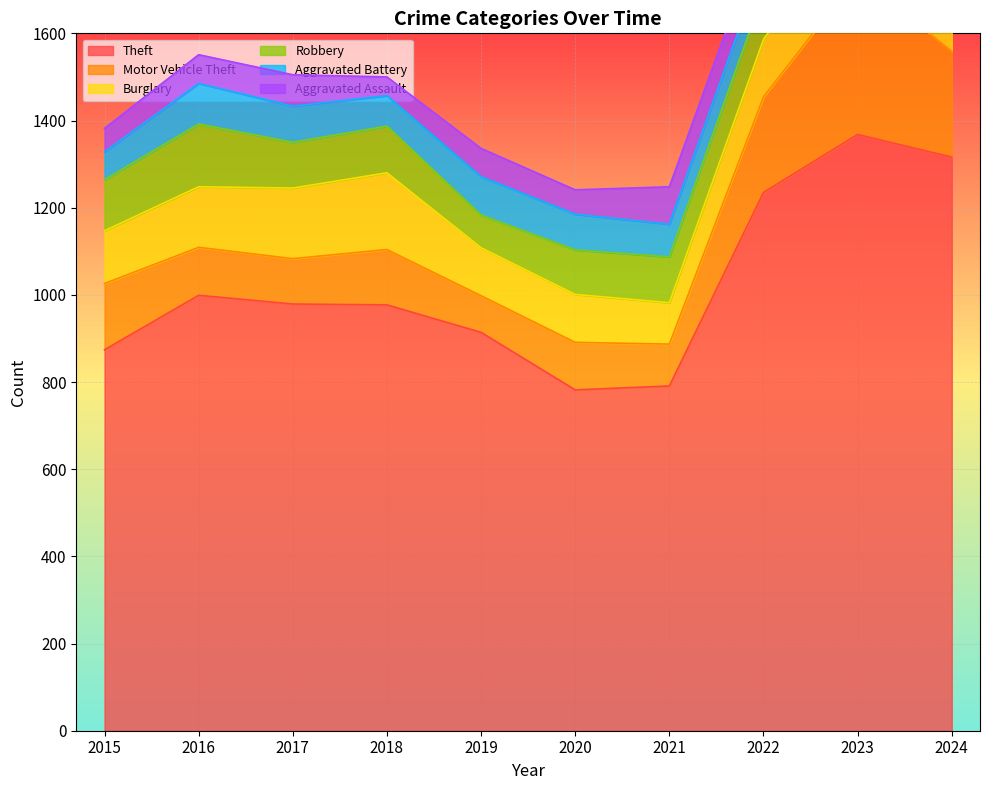

The Robbery series shows 152 at 2021. True or false?

False